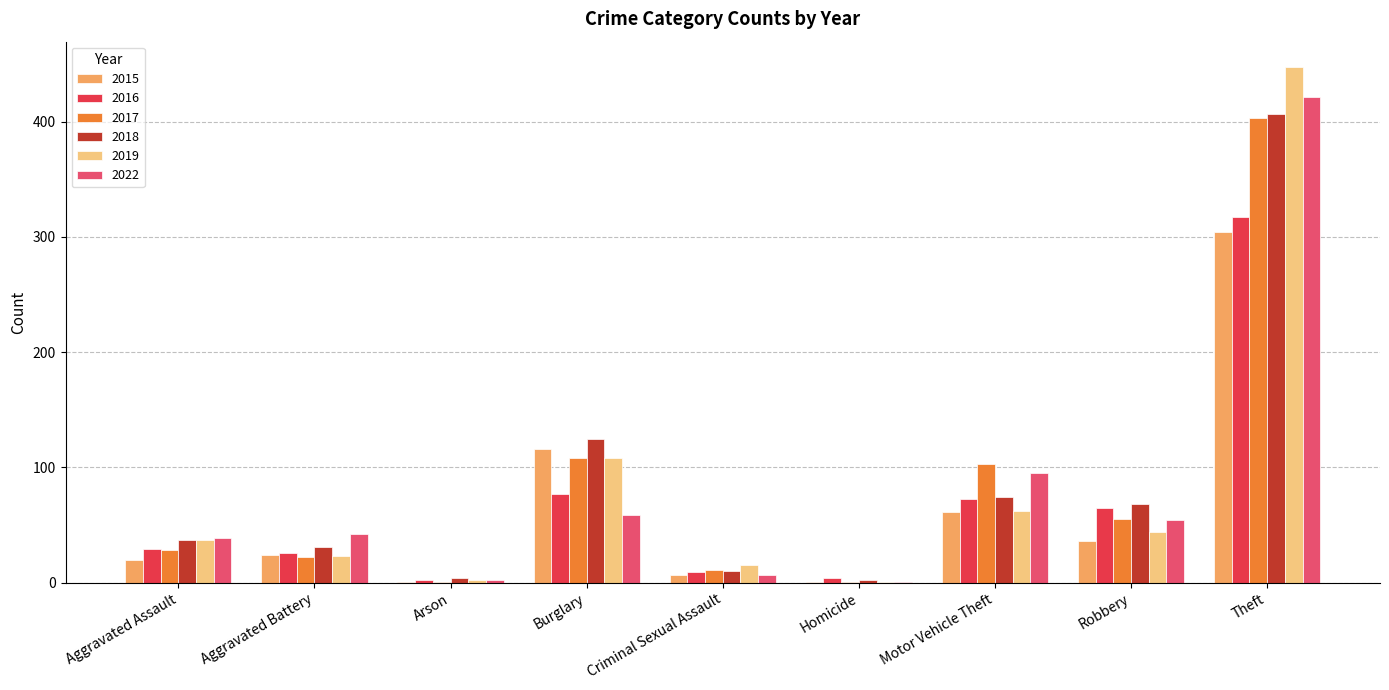

What is the maximum value for 2016?

317